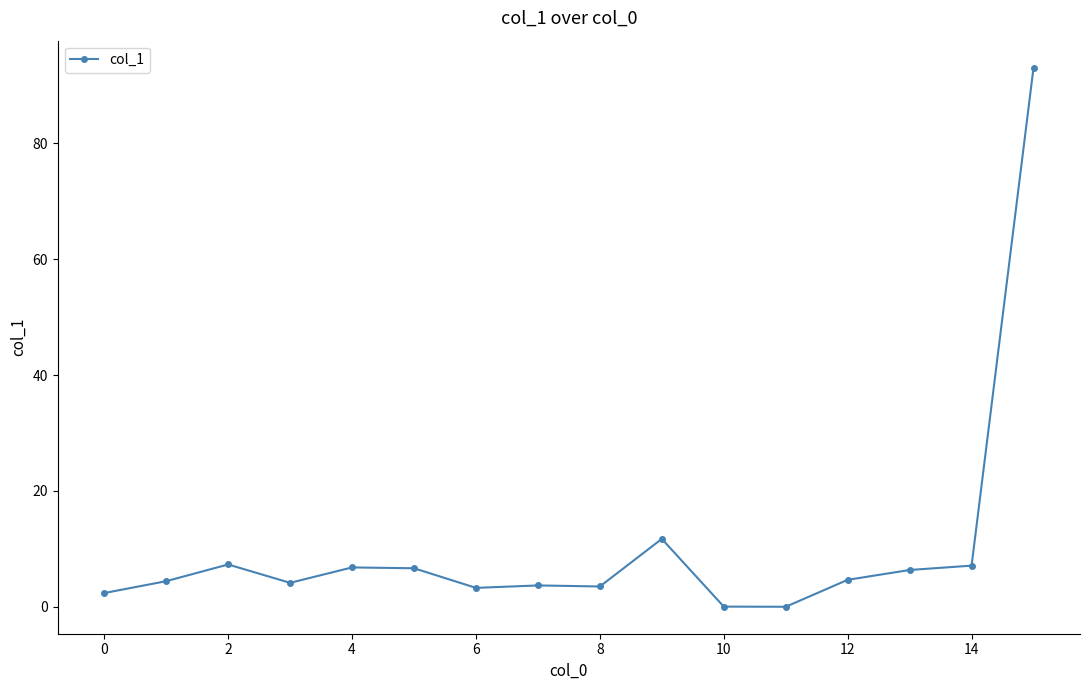

What is the value of the 2nd point from the left?

4.4